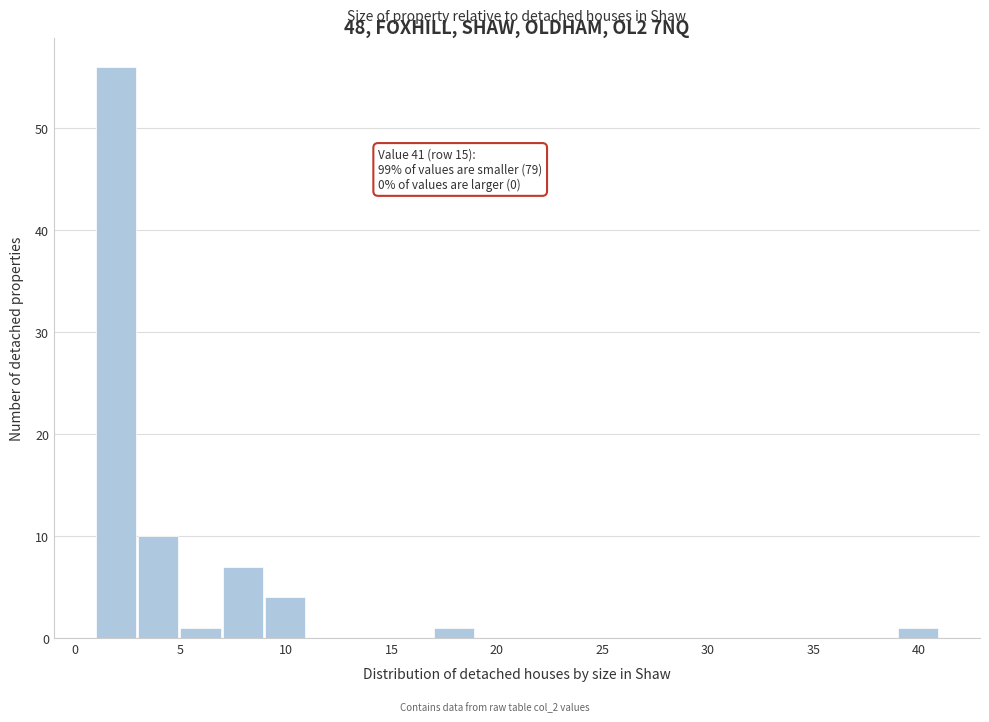

Which range on the x-axis has the tallest bar?

1 to 3